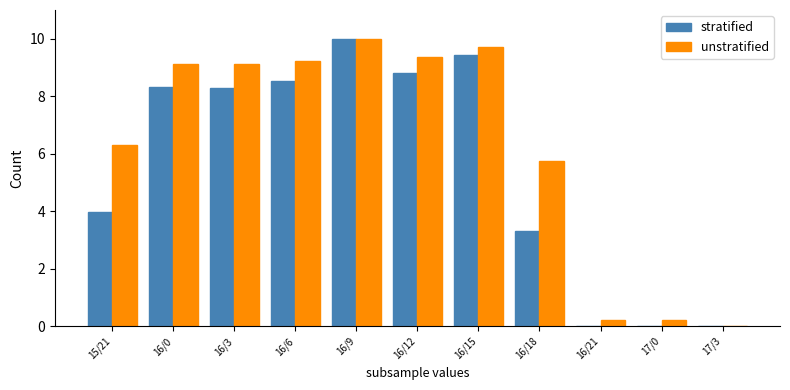

Where is unstratified nearest to the value 5?

16/18